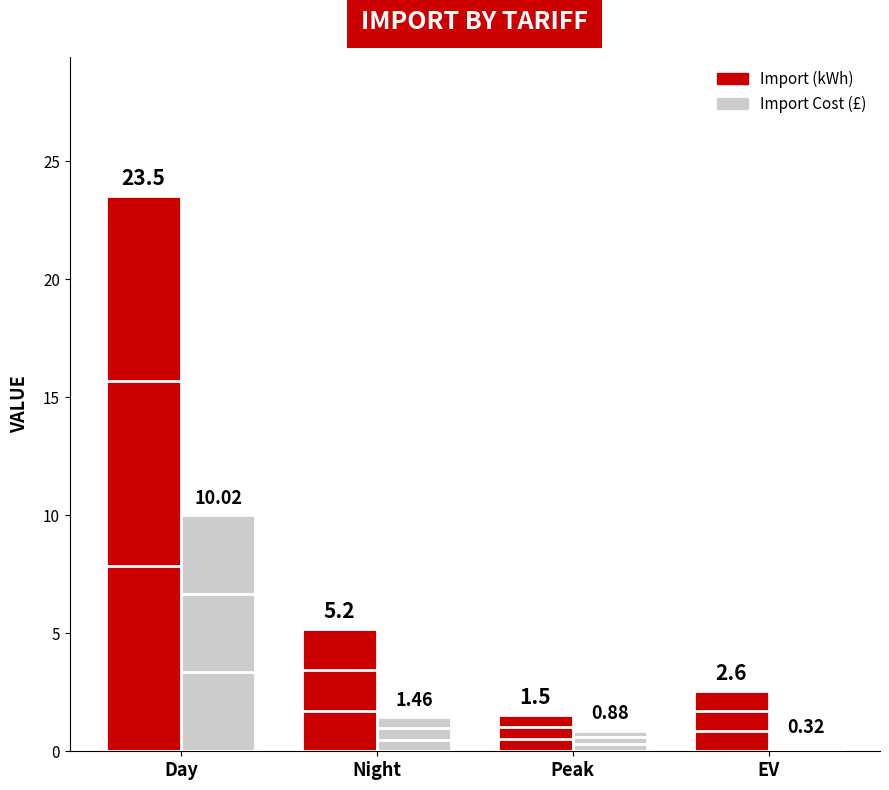

What is the label of the 4th bar from the right?

Day